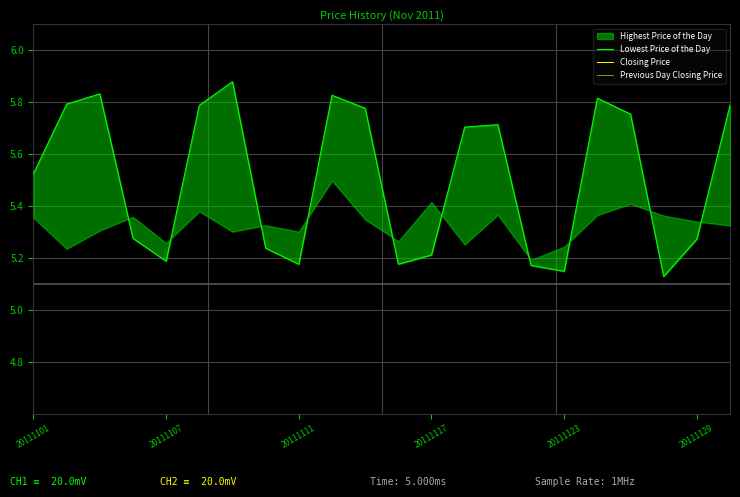

What is the difference between the second highest and second lowest values in the Closing Price series?

0.4